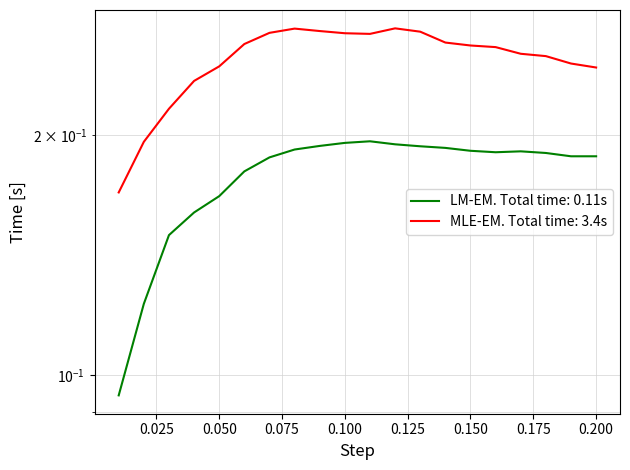

What is the label of the 4th point from the left?

0.04